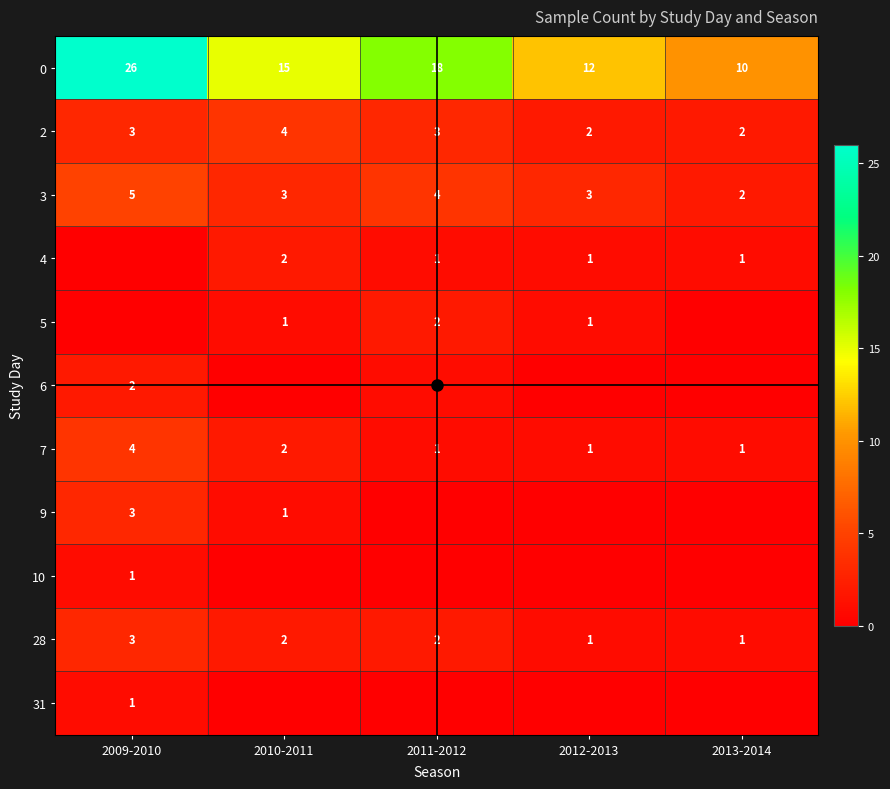

How many data points in 28 are less than 2?

2